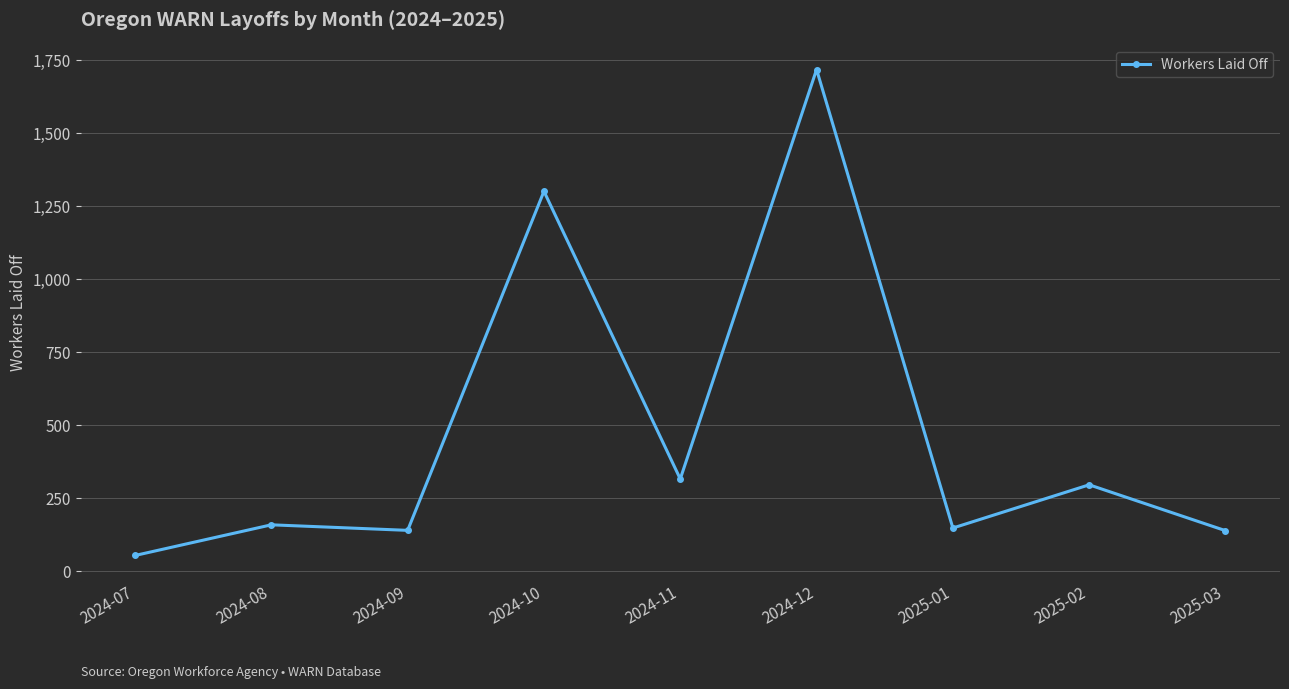

Which category has the highest value across all series?

2024-12